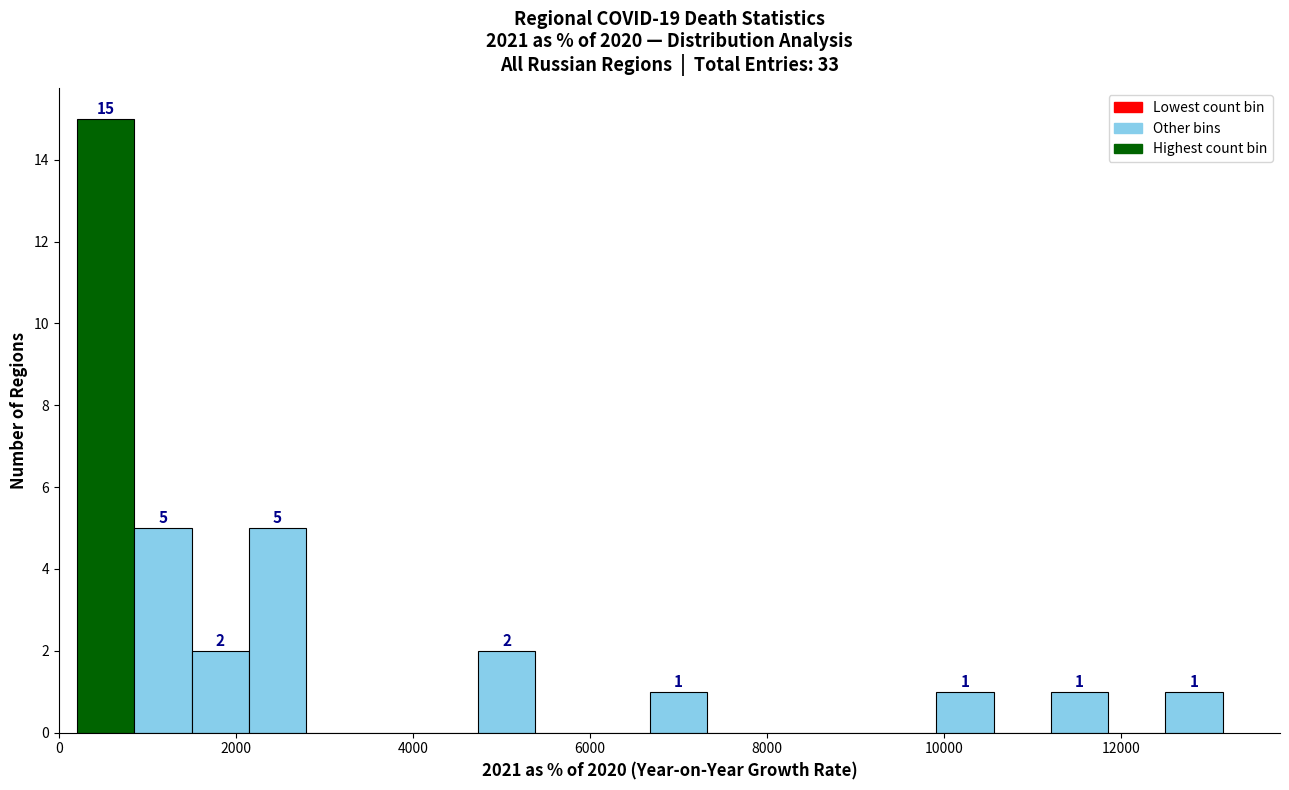

Read against the x-axis, roughly where is the centre of the tallest bar?

600